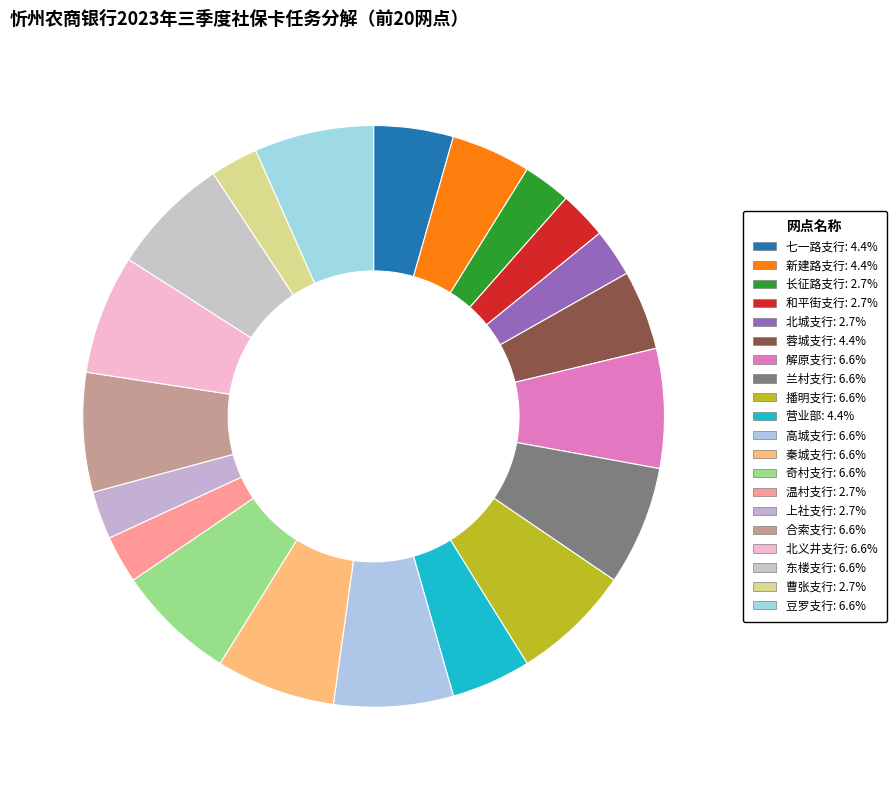

How many segments does this pie chart have?

20